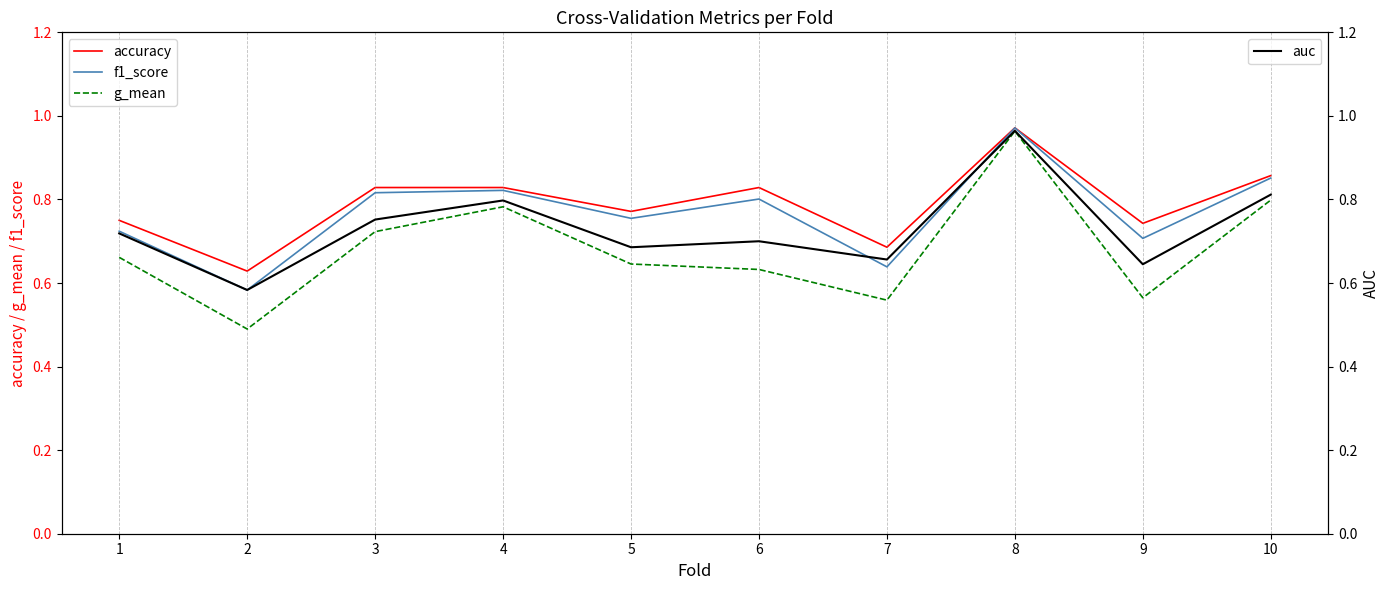

True or false: accuracy and auc intersect in this chart.

False